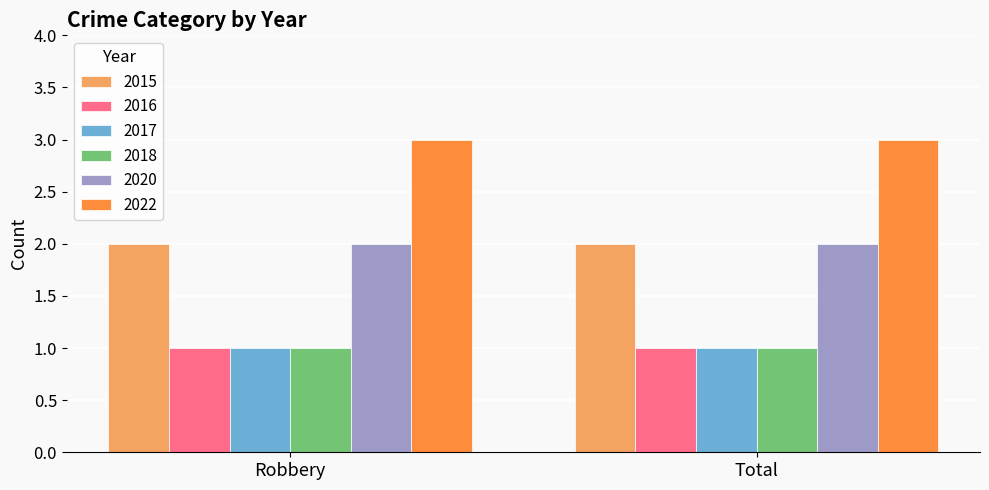

What is the smallest value displayed?

1